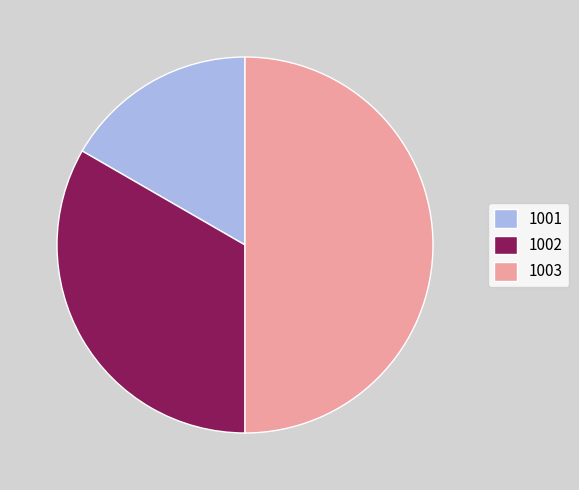

Is the sum of 1003 and 1002 greater than half?

Yes